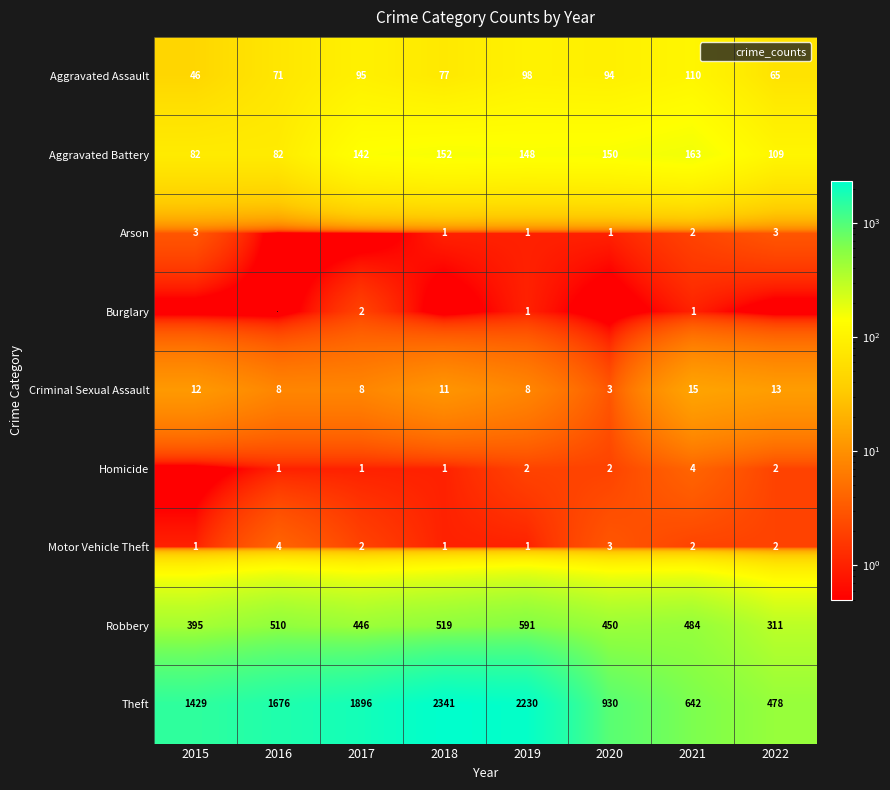

At which category is the sum across all series the highest?

2018